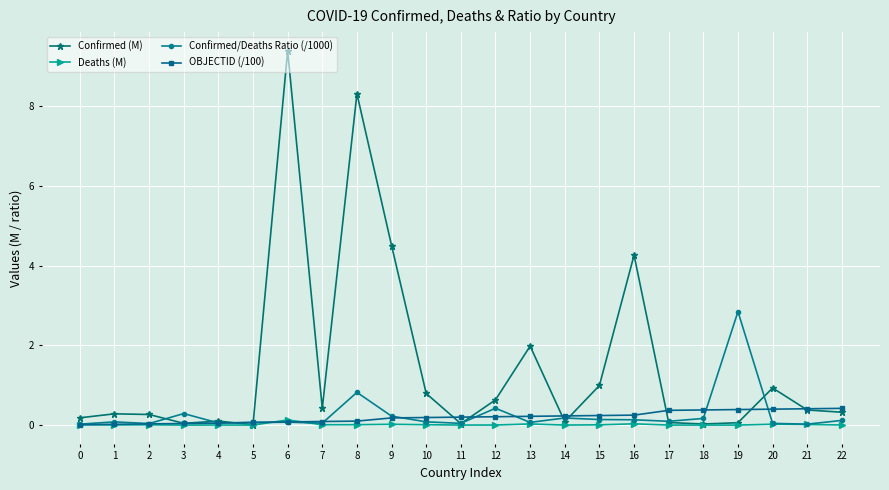

Rank the series by their maximum value, from highest to lowest.

Confirmed (M), Confirmed/Deaths Ratio (/1000), OBJECTID (/100), Deaths (M)